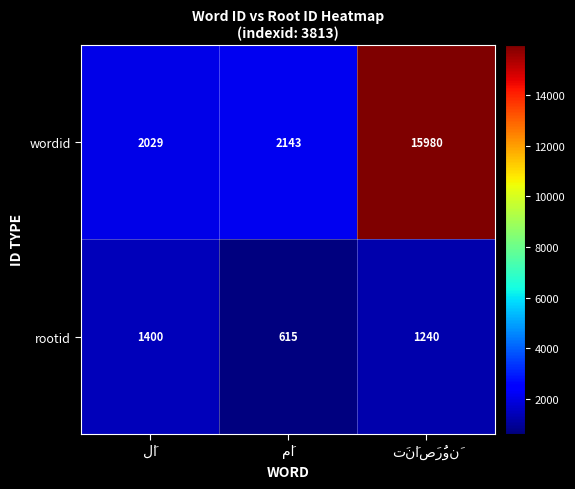

What is the difference between the maximum and minimum values in the rootid series?

785